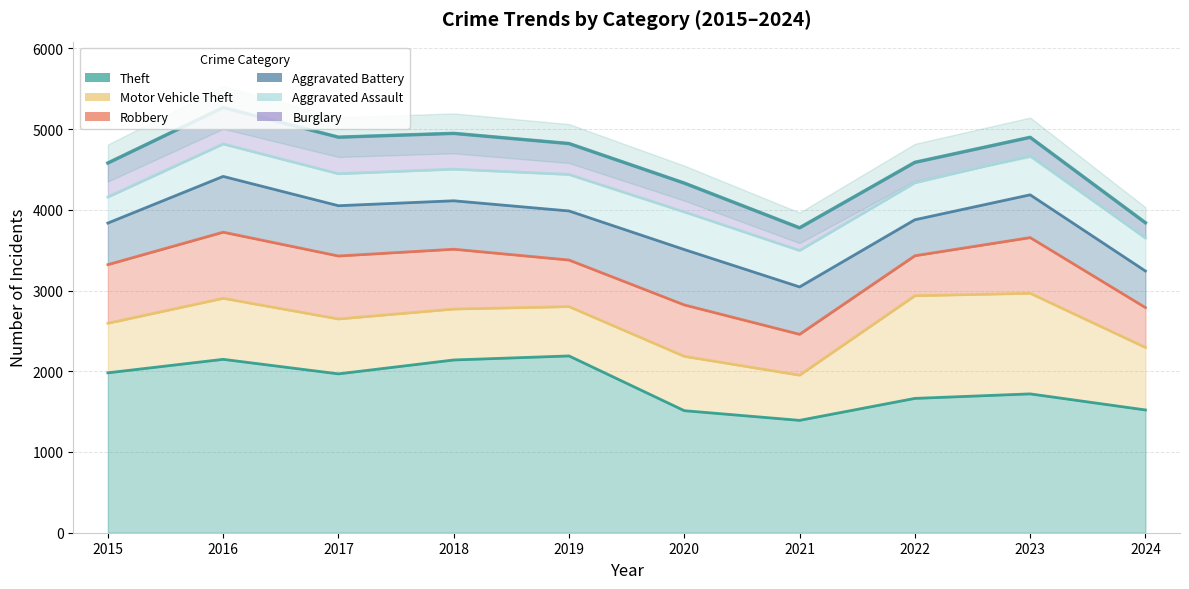

How many values in the Robbery series are below 690?

5